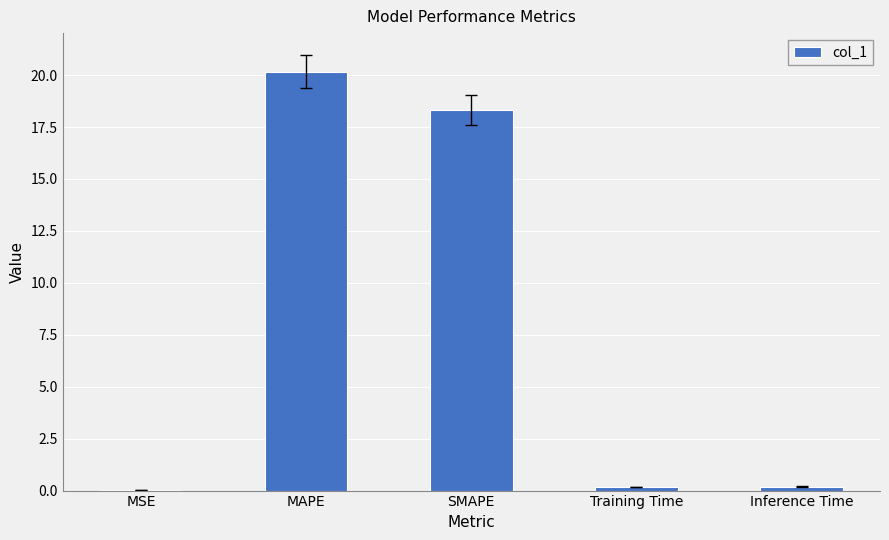

Where is the data nearest to the value 10?

SMAPE